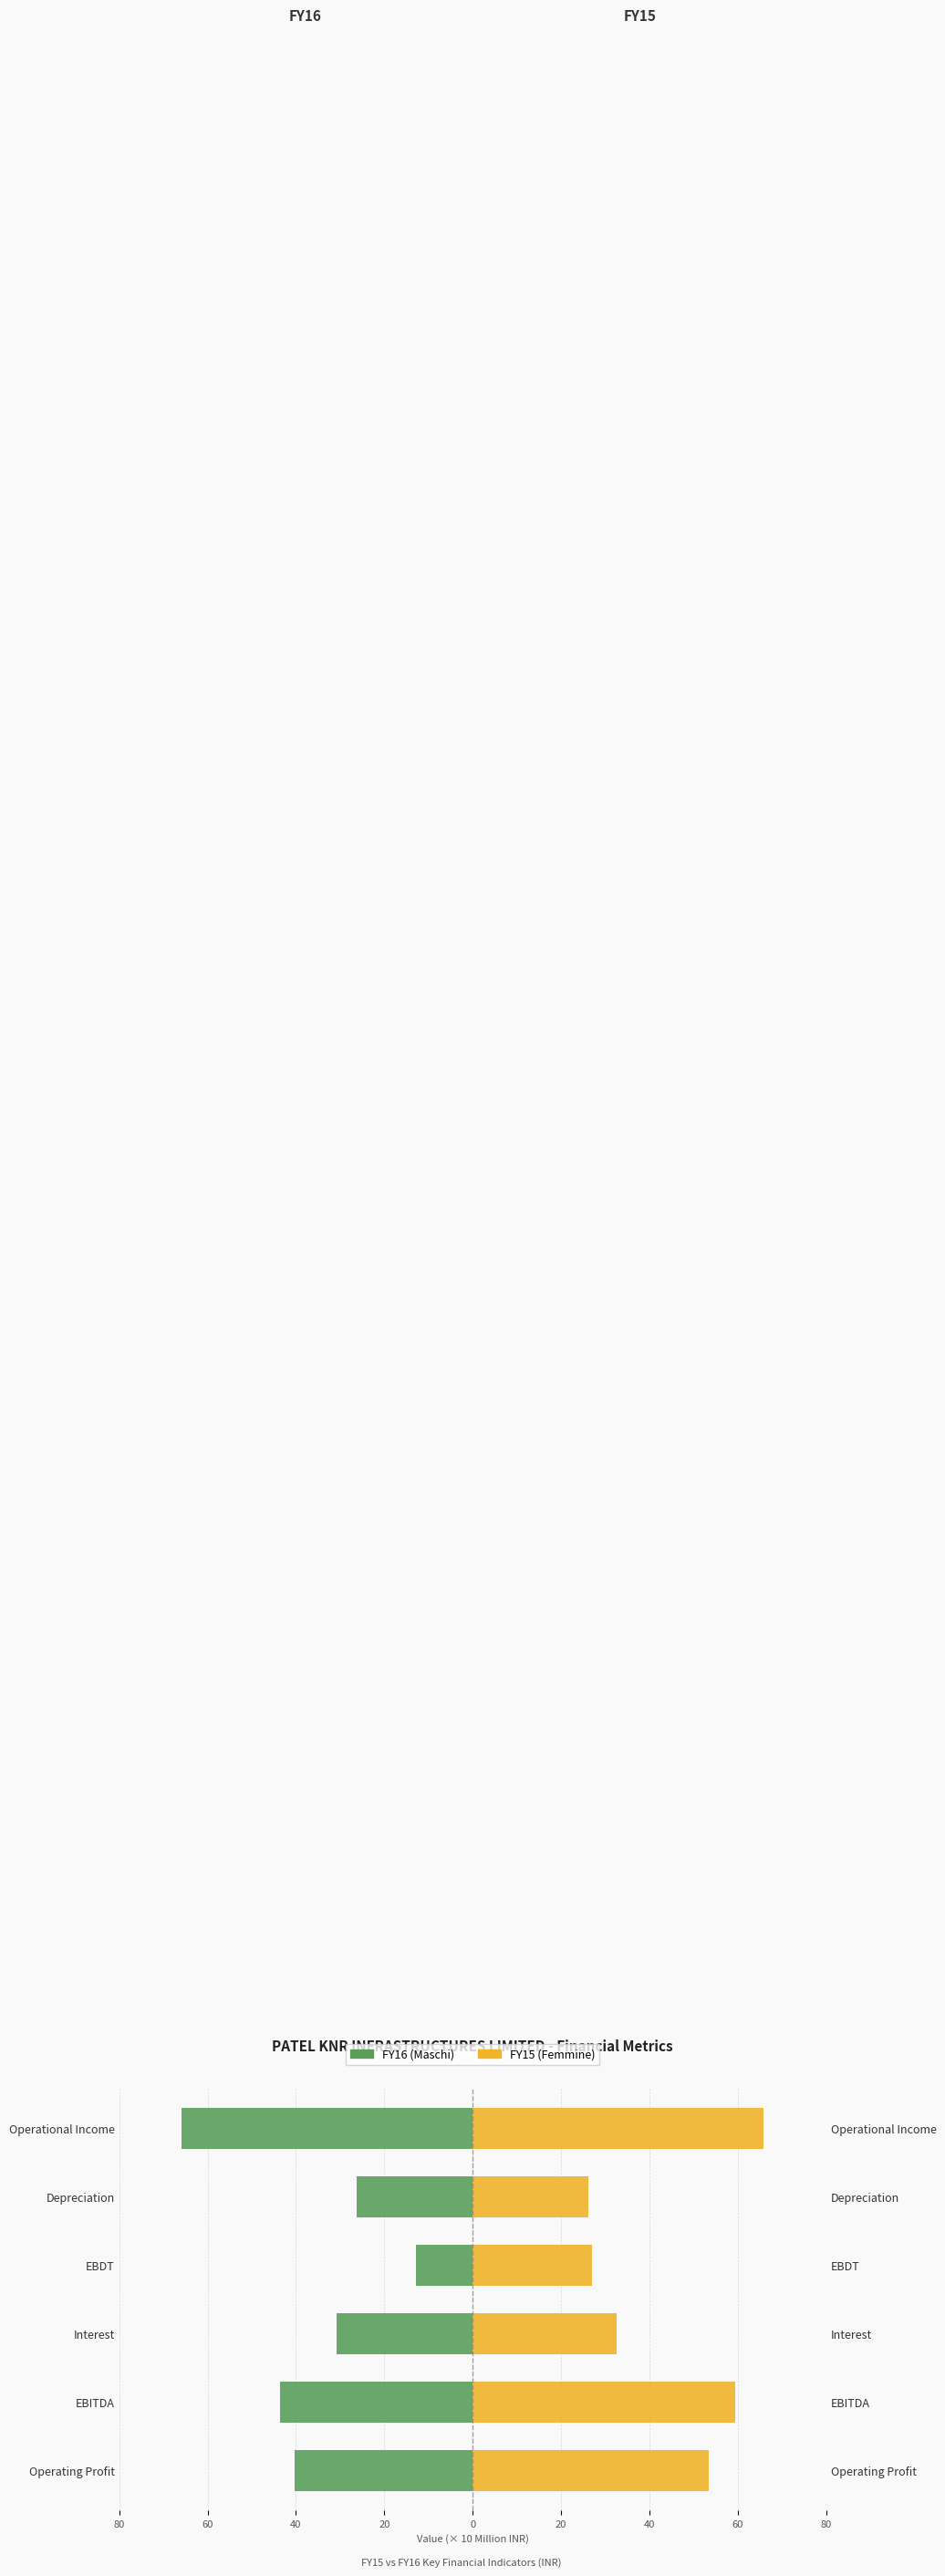

How many groups of bars are there?

6